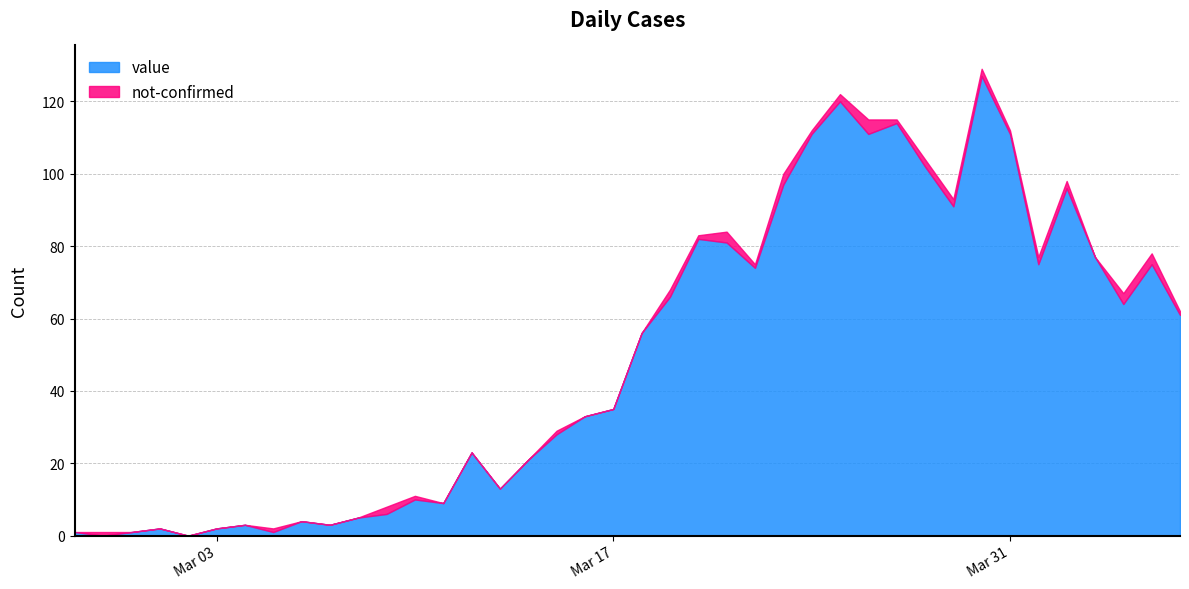

After their last crossing, which series has the higher values: value or not-confirmed?

value